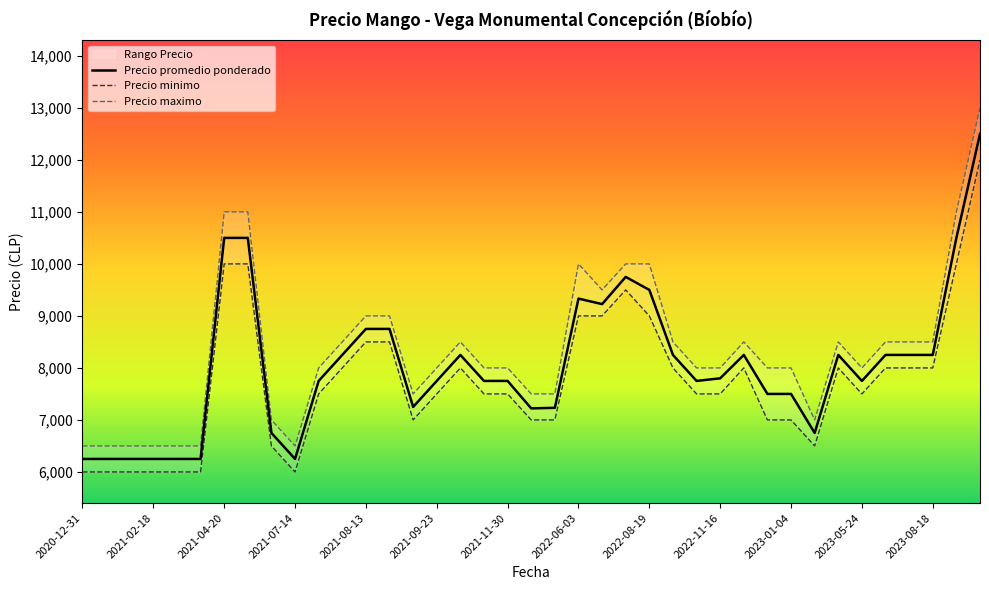

The value of Precio promedio ponderado at 2023-01-04 is 7500. True or false?

True